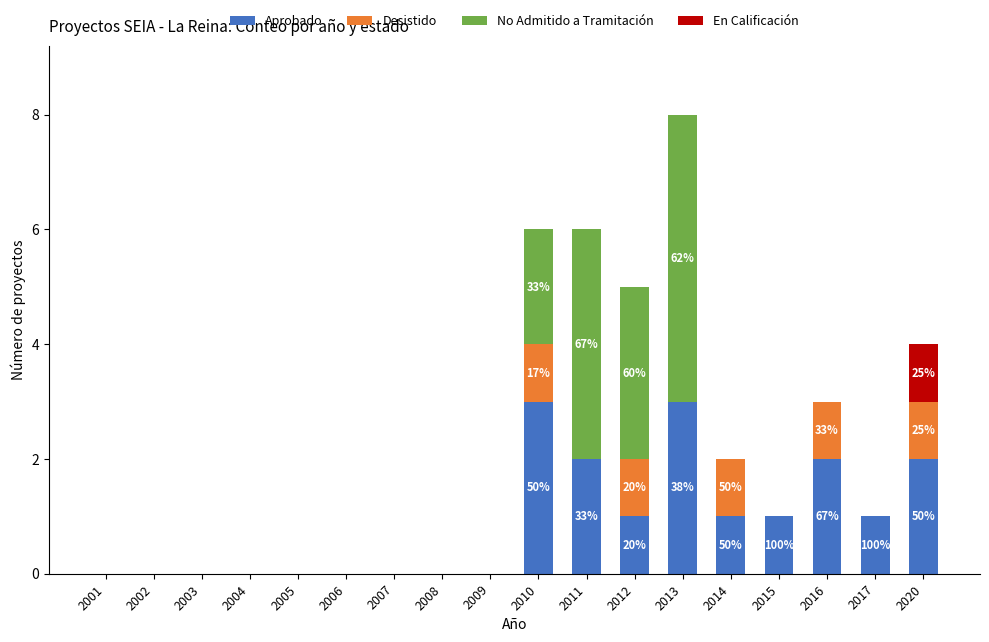

What is the highest value of the Aprobado series?

3